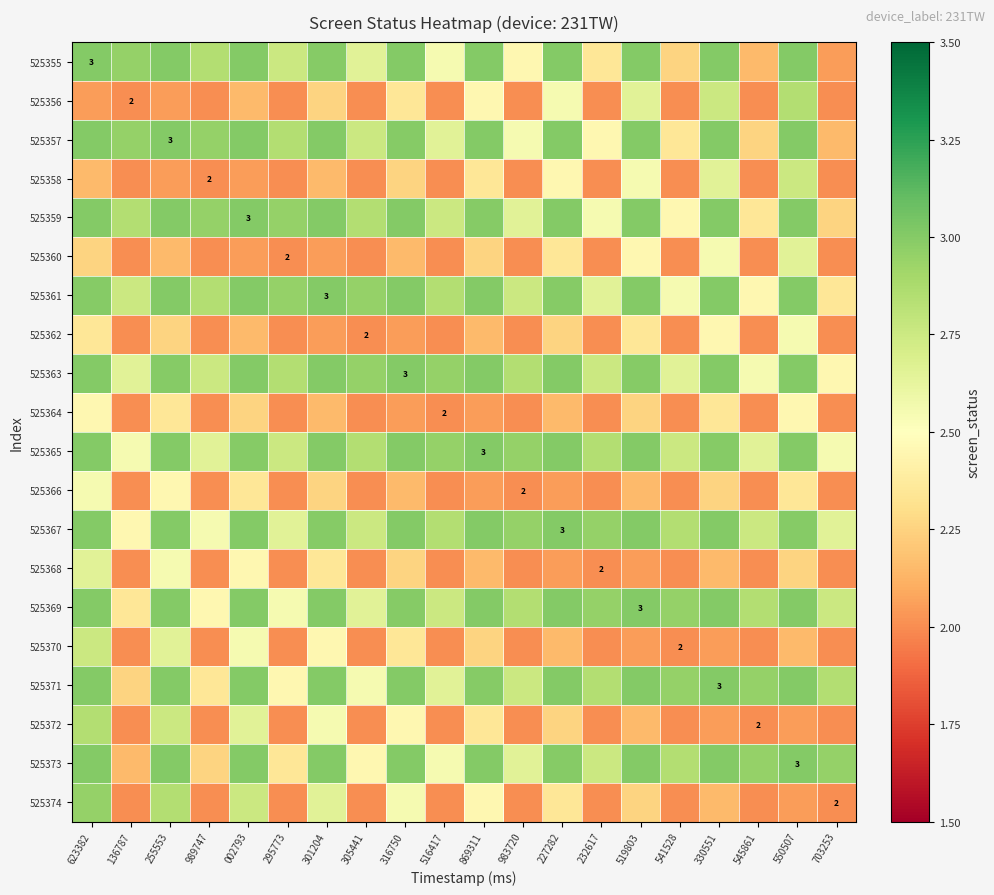

Rank the series at 541528 from highest to lowest value.

525369, 525371, 525367, 525373, 525365, 525363, 525361, 525359, 525357, 525355, 525356, 525358, 525360, 525362, 525364, 525366, 525368, 525370, 525372, 525374